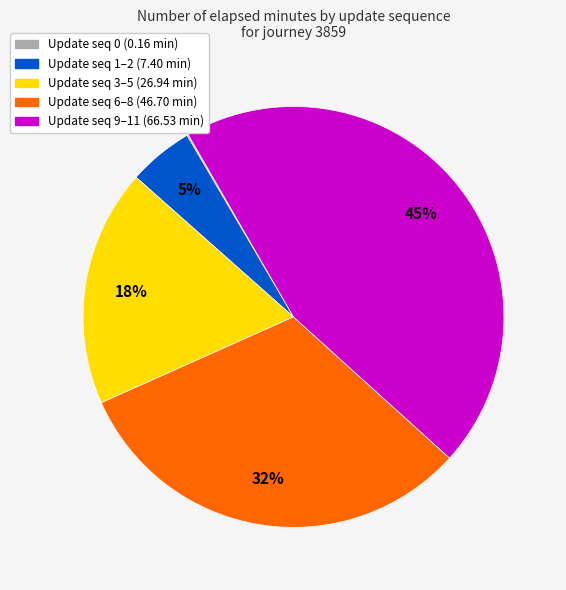

To the nearest percent, what is the difference between the largest and smallest slice percentages?

45%